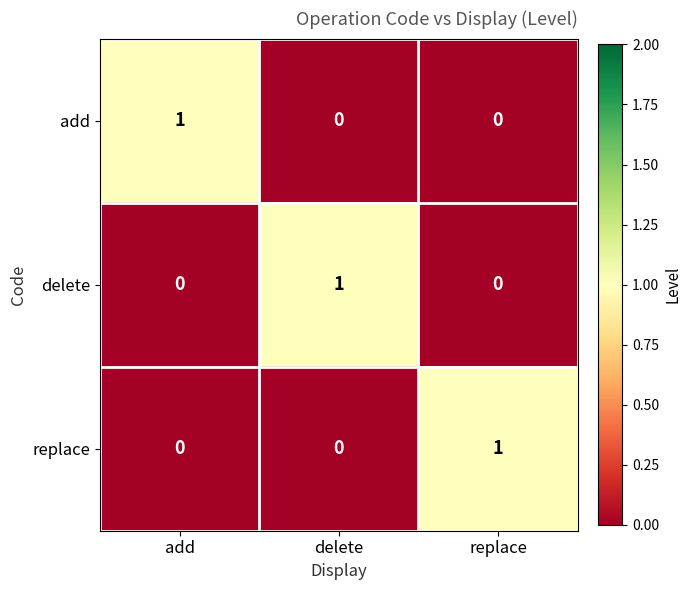

The replace series shows -1 at delete. True or false?

False